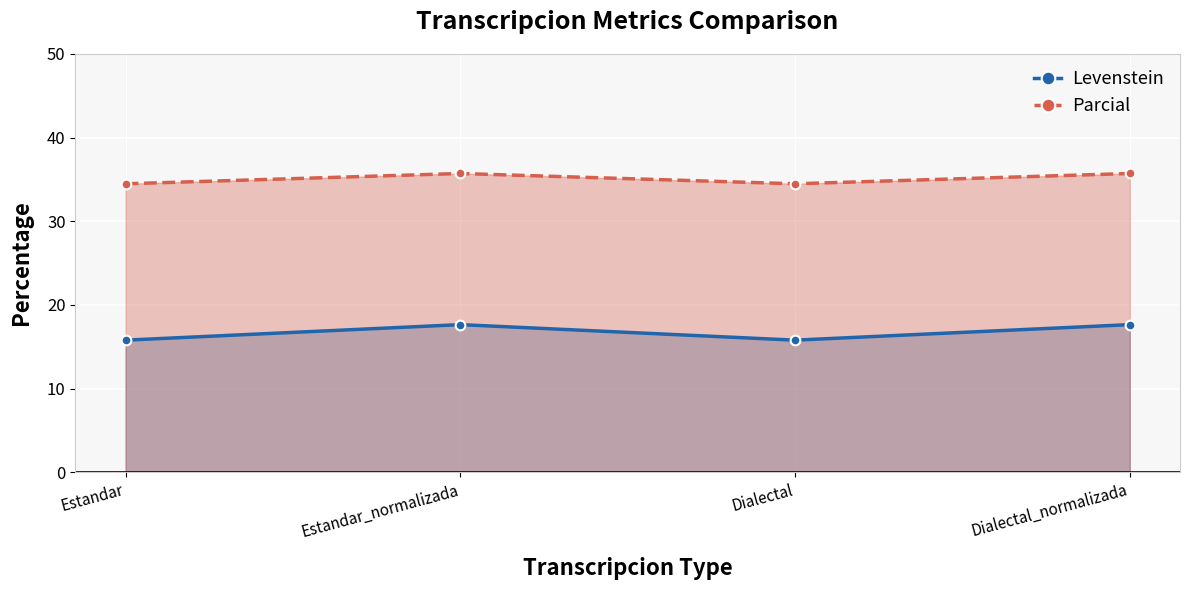

Rank the series by their average value, from highest to lowest.

Parcial, Levenstein